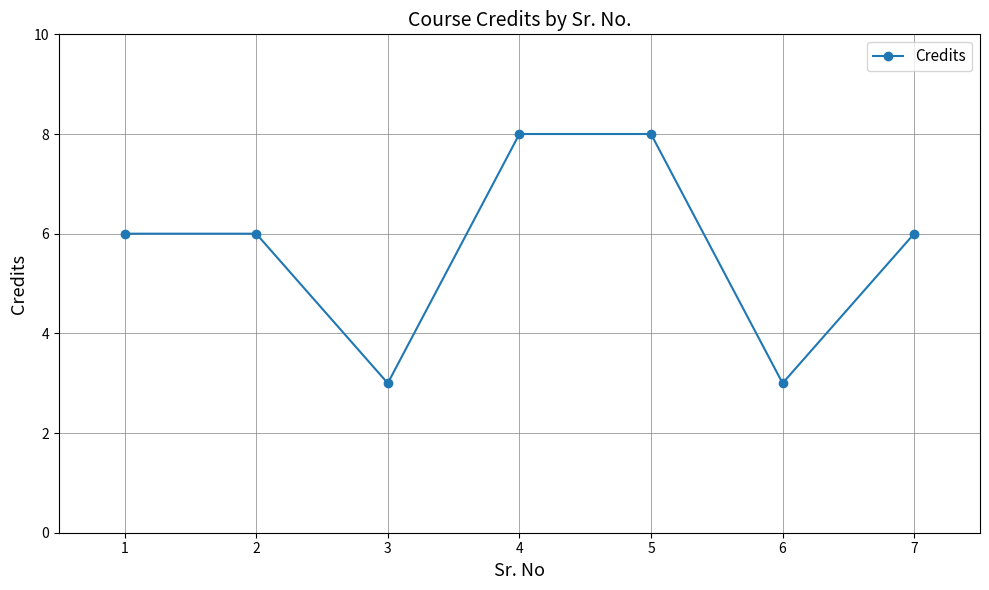

Does the chart display data point markers on the line(s)?

Yes